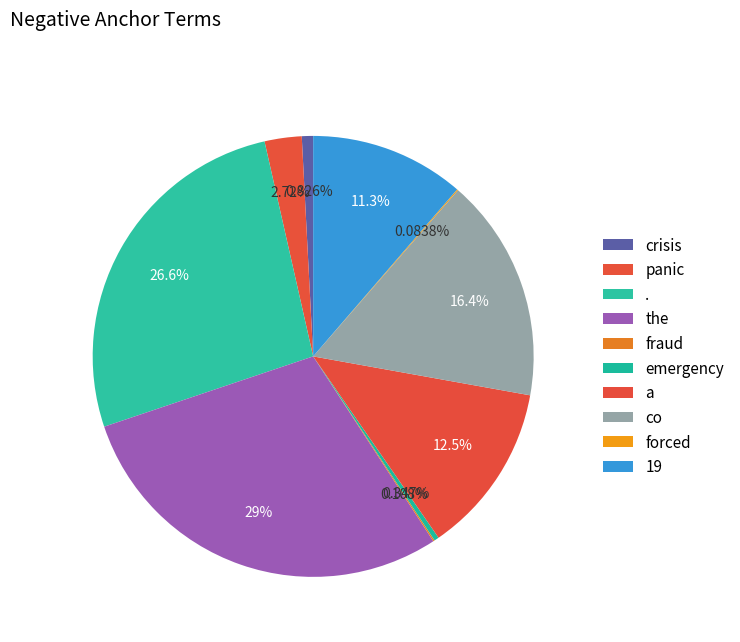

Is there any slice that represents more than half of the pie?

No